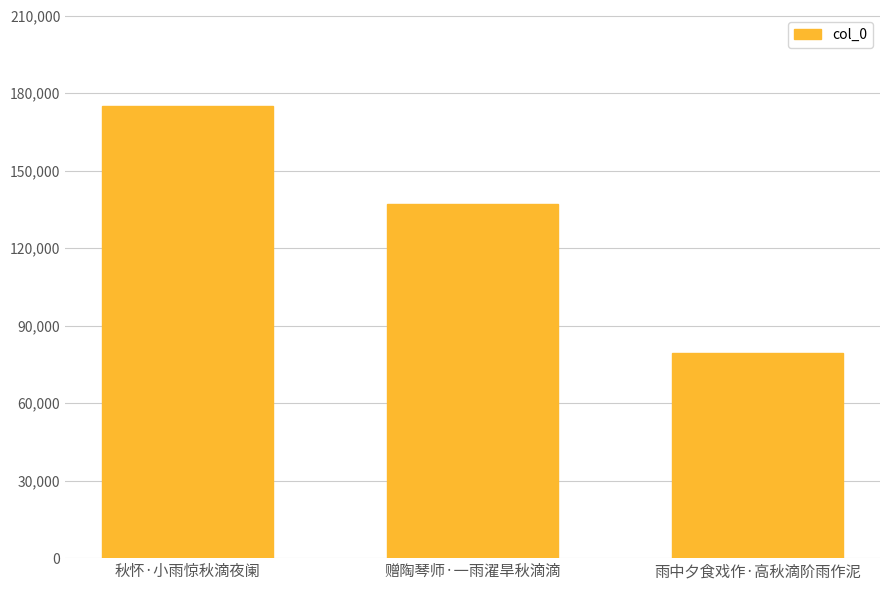

What is the label of the 1st bar from the left?

秋怀·小雨惊秋滴夜阑